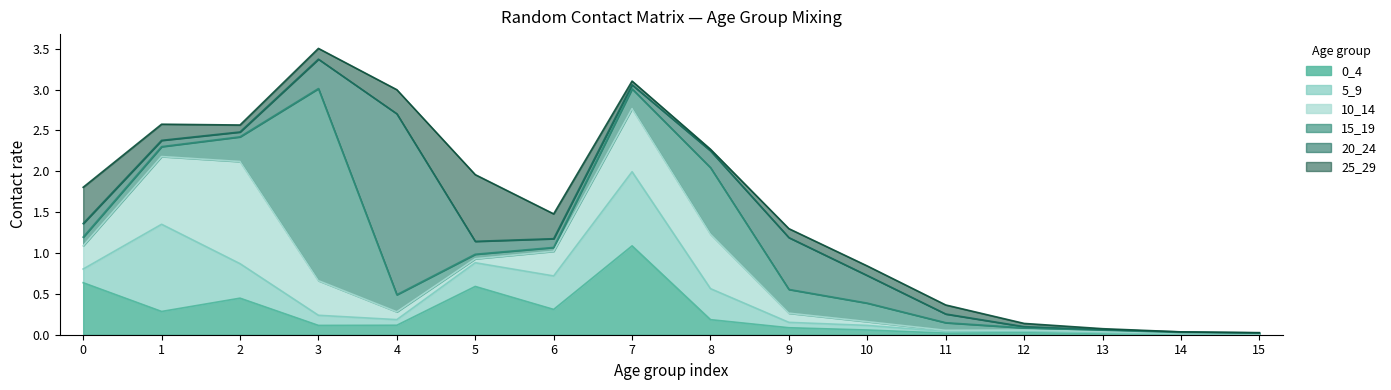

How many intersections are there between 0_4 and 25_29?

4